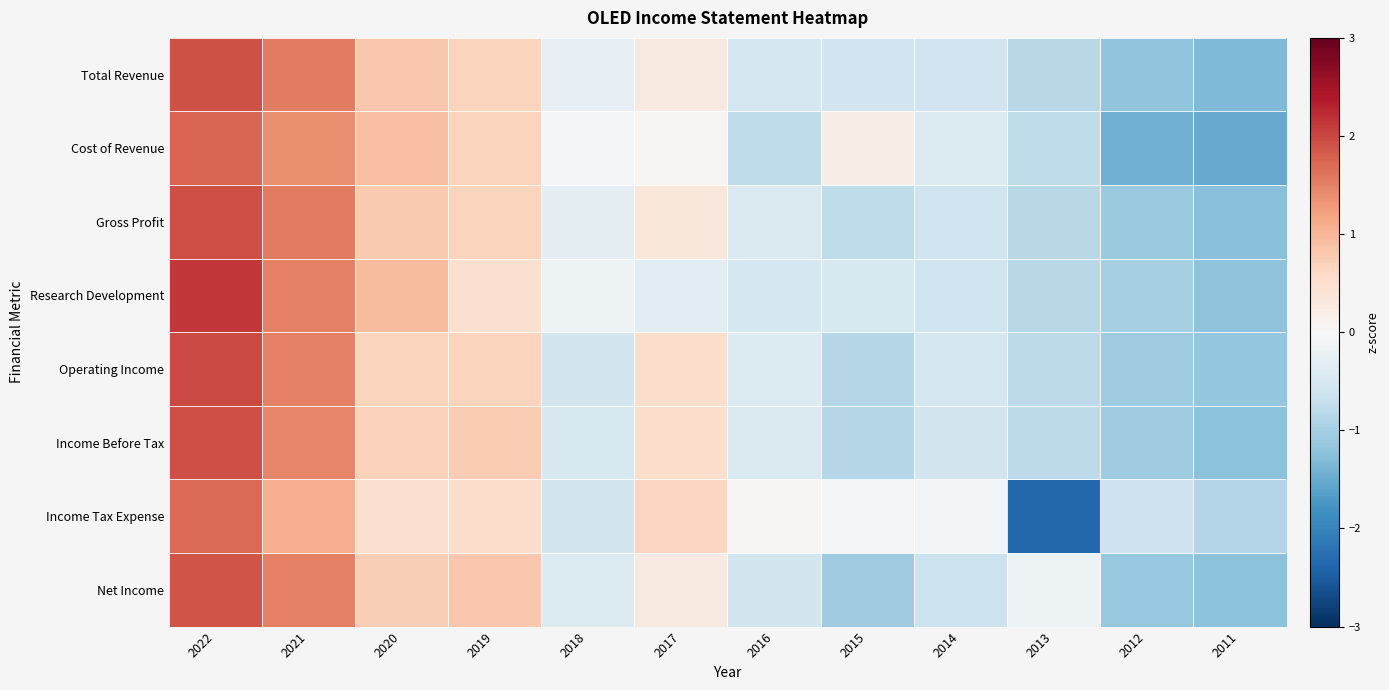

Reading left to right, transcribe all the data shown in this chart.

Total Revenue: 2022=1.9	2021=1.5	2020=0.8	2019=0.7	2018=-0.2	2017=0.3	2016=-0.5	2015=-0.6	2014=-0.6	2013=-0.8	2012=-1.2	2011=-1.3
Cost of Revenue: 2022=1.7	2021=1.4	2020=0.9	2019=0.7	2018=-0.0	2017=0.1	2016=-0.8	2015=0.2	2014=-0.4	2013=-0.8	2012=-1.4	2011=-1.5
Gross Profit: 2022=1.9	2021=1.6	2020=0.8	2019=0.7	2018=-0.3	2017=0.3	2016=-0.4	2015=-0.8	2014=-0.6	2013=-0.8	2012=-1.1	2011=-1.2
Research Development: 2022=2.1	2021=1.5	2020=0.9	2019=0.5	2018=-0.1	2017=-0.3	2016=-0.5	2015=-0.5	2014=-0.6	2013=-0.8	2012=-1.0	2011=-1.2
Operating Income: 2022=2.0	2021=1.5	2020=0.7	2019=0.7	2018=-0.6	2017=0.5	2016=-0.4	2015=-0.8	2014=-0.5	2013=-0.8	2012=-1.1	2011=-1.2
Income Before Tax: 2022=1.9	2021=1.5	2020=0.7	2019=0.8	2018=-0.5	2017=0.5	2016=-0.4	2015=-0.9	2014=-0.5	2013=-0.8	2012=-1.1	2011=-1.2
Income Tax Expense: 2022=1.7	2021=1.1	2020=0.5	2019=0.5	2018=-0.5	2017=0.7	2016=0.1	2015=-0.0	2014=-0.1	2013=-2.4	2012=-0.6	2011=-0.9
Net Income: 2022=1.9	2021=1.5	2020=0.7	2019=0.8	2018=-0.4	2017=0.3	2016=-0.6	2015=-1.1	2014=-0.6	2013=-0.2	2012=-1.1	2011=-1.2